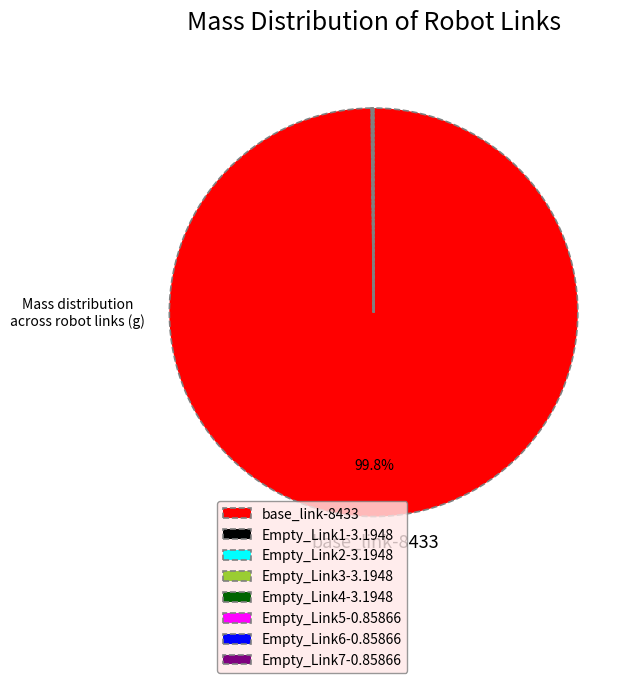

What is the largest slice in the pie chart?

base_link-8433